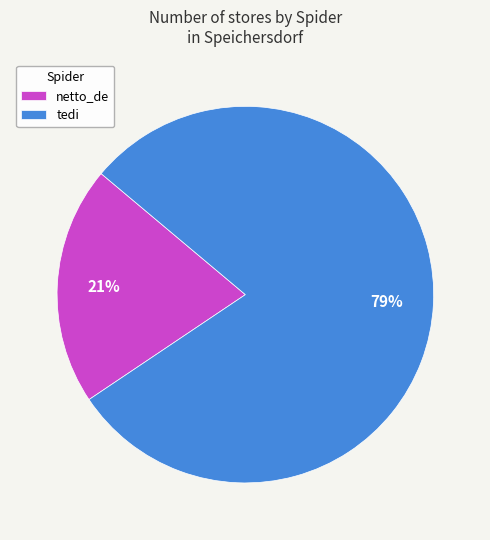

What percentage is the tedi slice, to the nearest percent?

79%